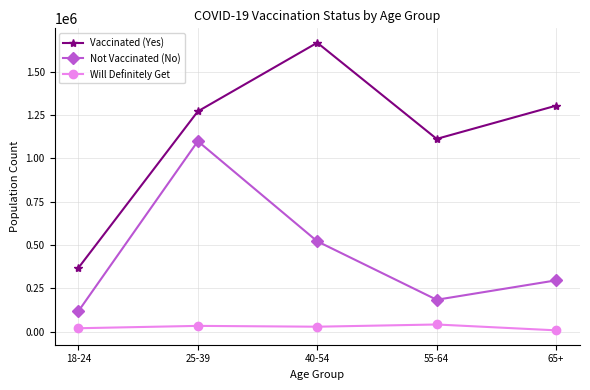

What are all the series names shown in the legend?

Vaccinated (Yes), Not Vaccinated (No), Will Definitely Get